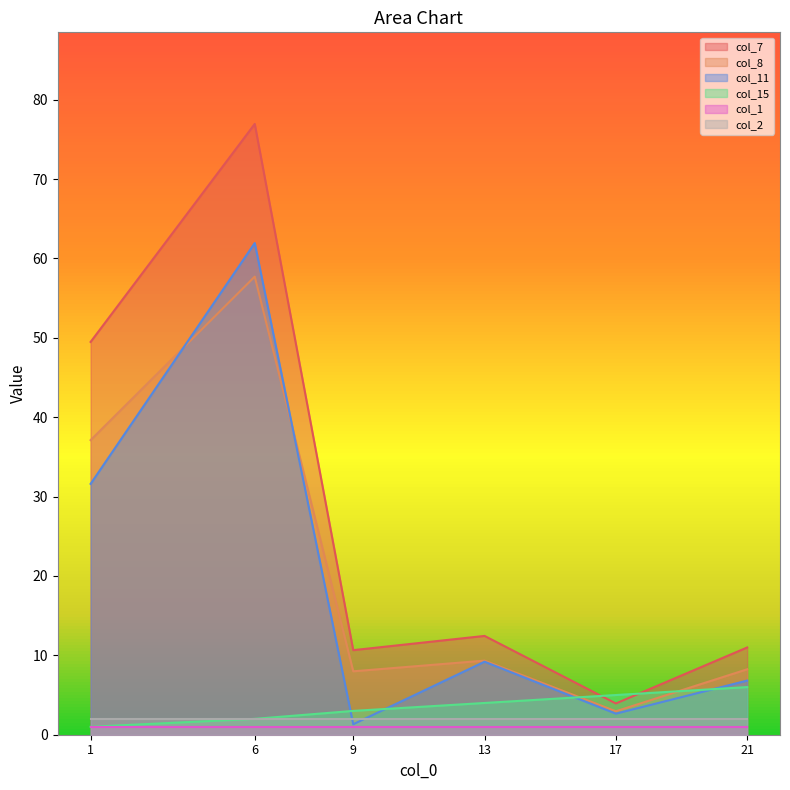

Rank the series at 21 from lowest to highest value.

col_1, col_2, col_15, col_11, col_8, col_7